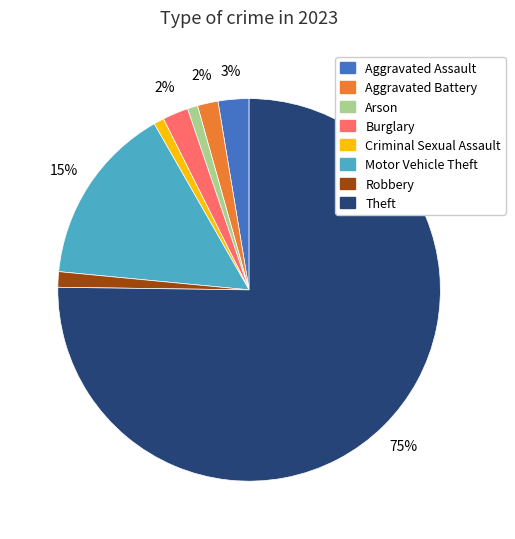

Count the number of slices in the pie.

8